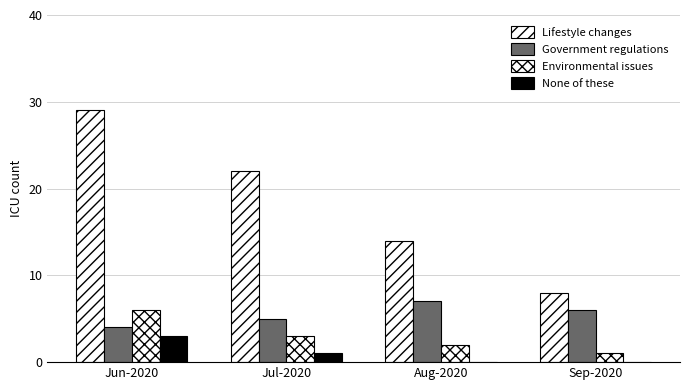

What position from the left is Aug-2020?

3